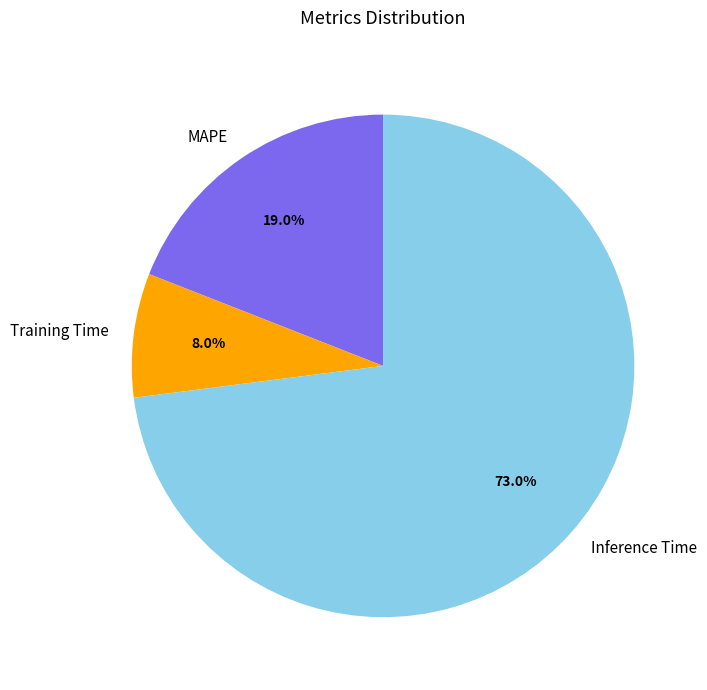

Which has a higher value, MAPE or Inference Time?

Inference Time